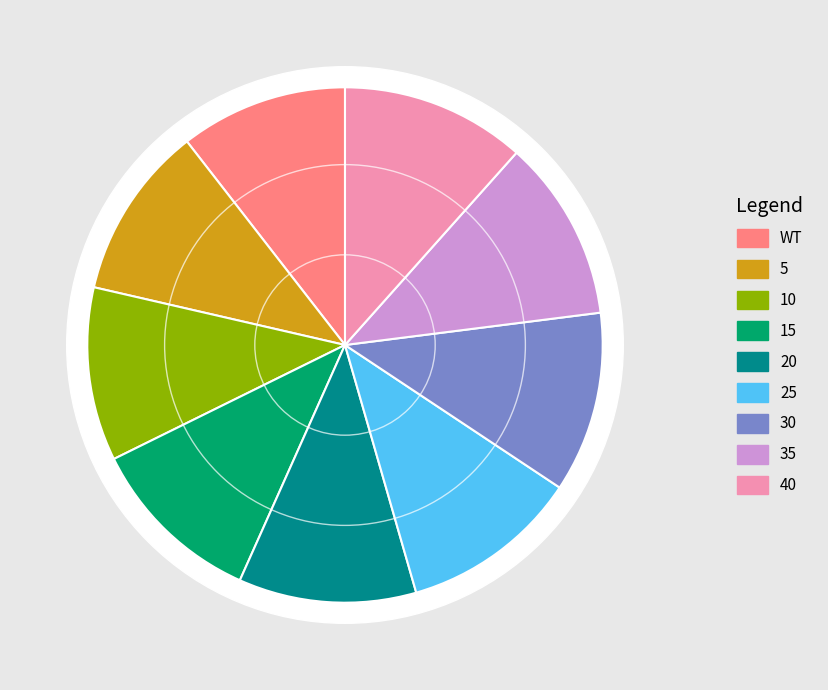

Count the number of slices in the pie.

9